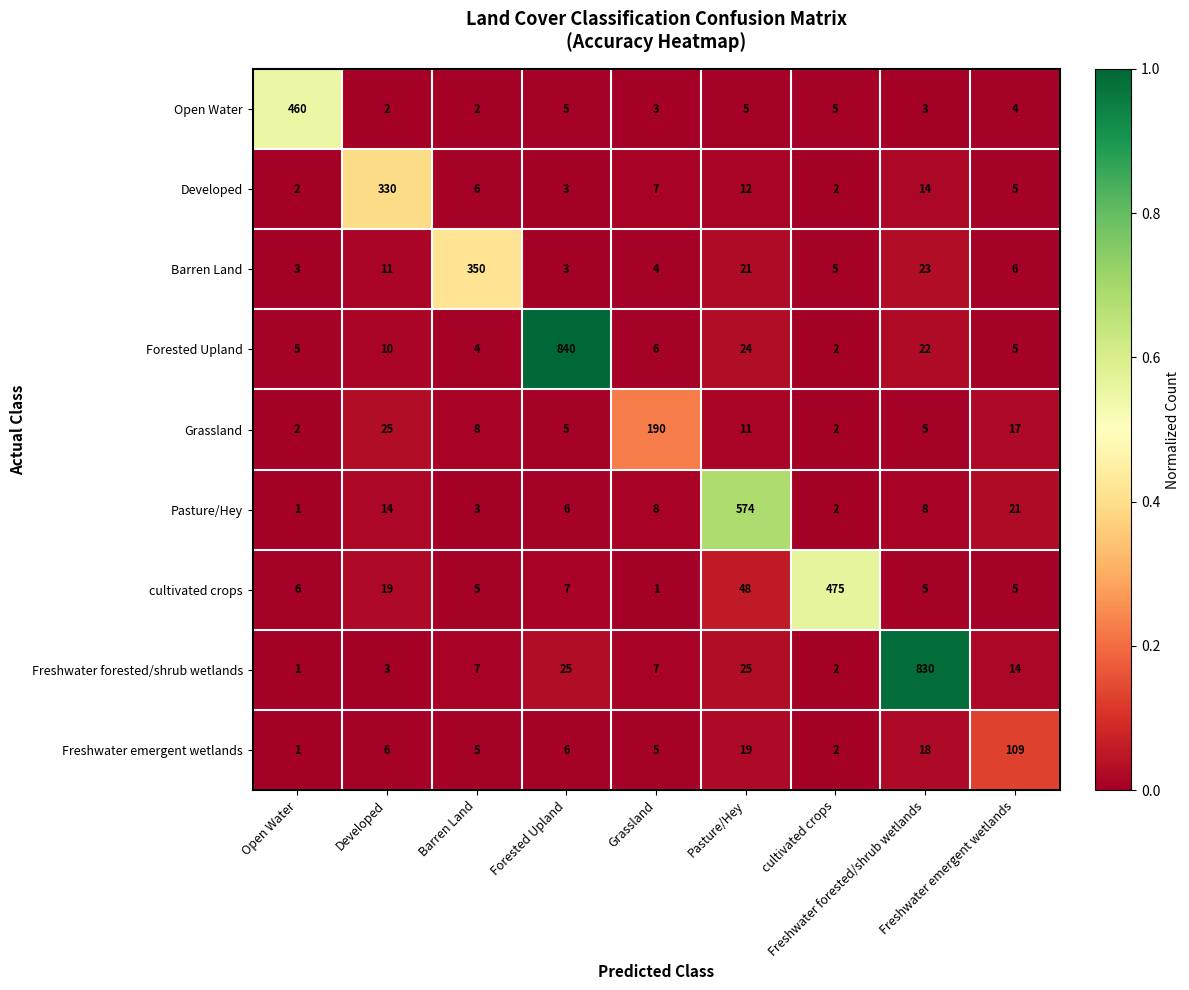

At how many categories does at least one series exceed 572?

3